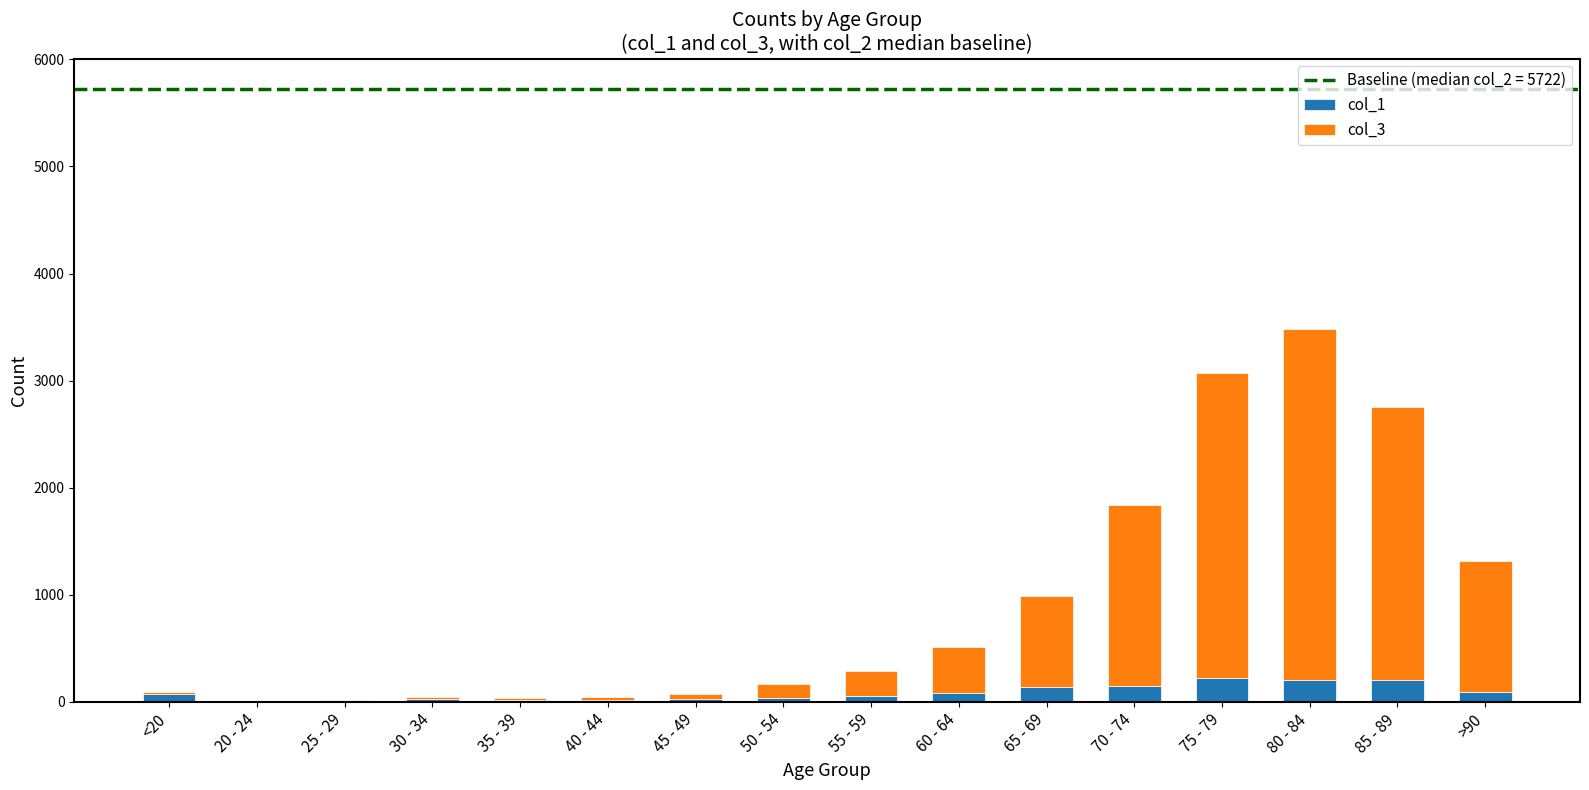

Which series has the largest range (max minus min)?

col_3